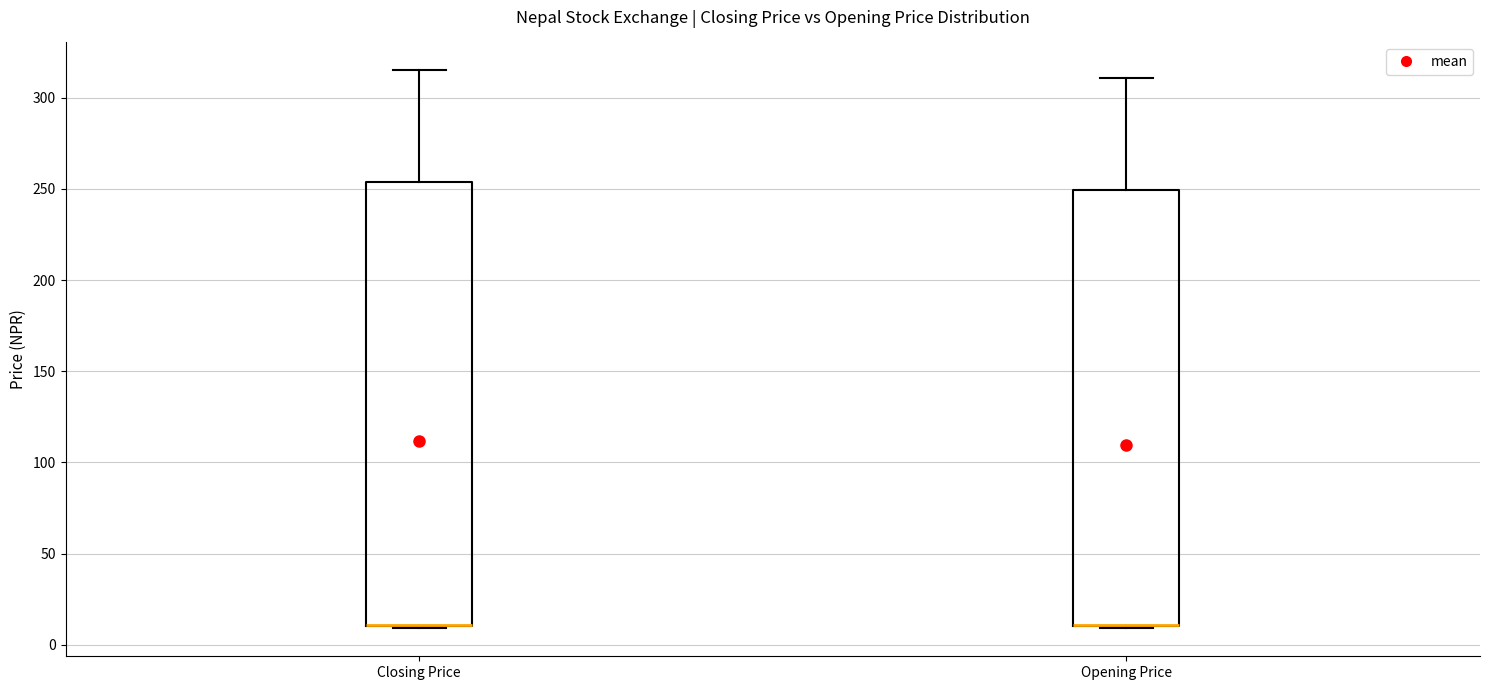

Reading left to right, transcribe this box plot: for each box, give where its median line is, the range the box spans, and where its two whiskers end, as read against the y-axis. The values are not printed on the chart, so give them approximately, as read against the axis.

Closing Price: median 10 (drawn on the box's lower edge), box 10 to 255, whiskers 10 to 315
Opening Price: median 10 (drawn on the box's lower edge), box 10 to 250, whiskers 10 to 310